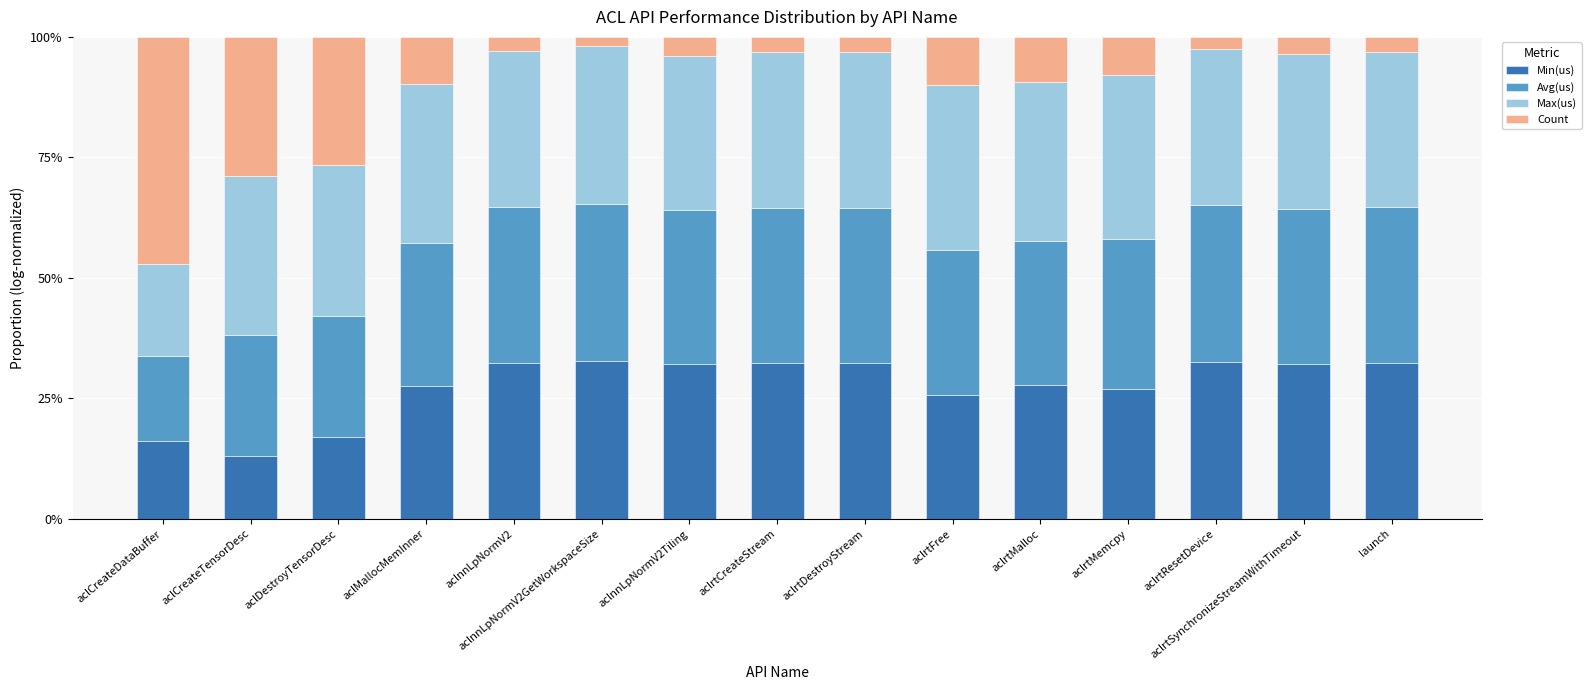

Rank the series by their maximum value, from lowest to highest.

Min(us), Avg(us), Max(us), Count